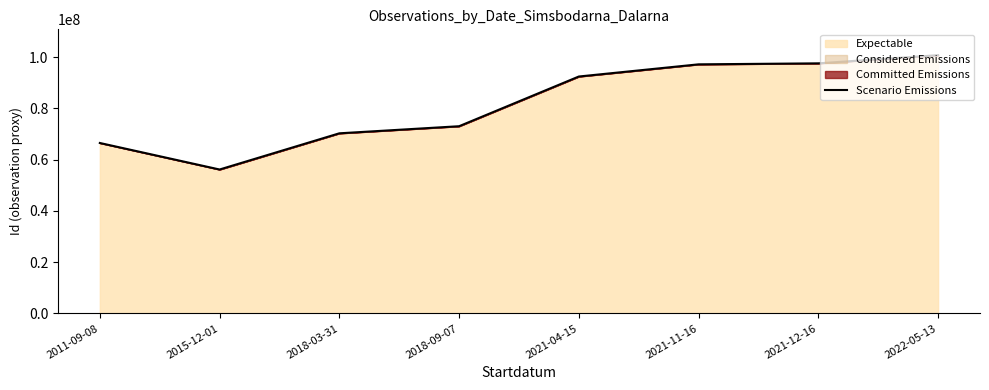

Which category has the lowest value across all series?

2015-12-01